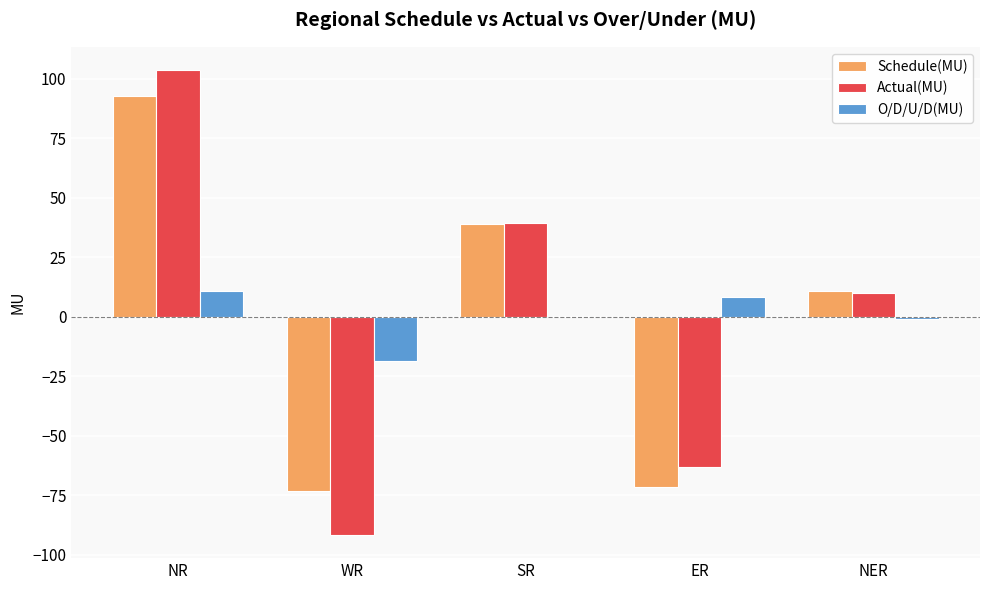

Reading right to left, extract all data points from this chart.

Schedule(MU): NER=10.7	ER=-71.4	SR=39.1	WR=-73.0	NR=93.0
Actual(MU): NER=10.0	ER=-63.1	SR=39.3	WR=-91.6	NR=103.7
O/D/U/D(MU): NER=-0.7	ER=8.3	SR=0.2	WR=-18.6	NR=10.7